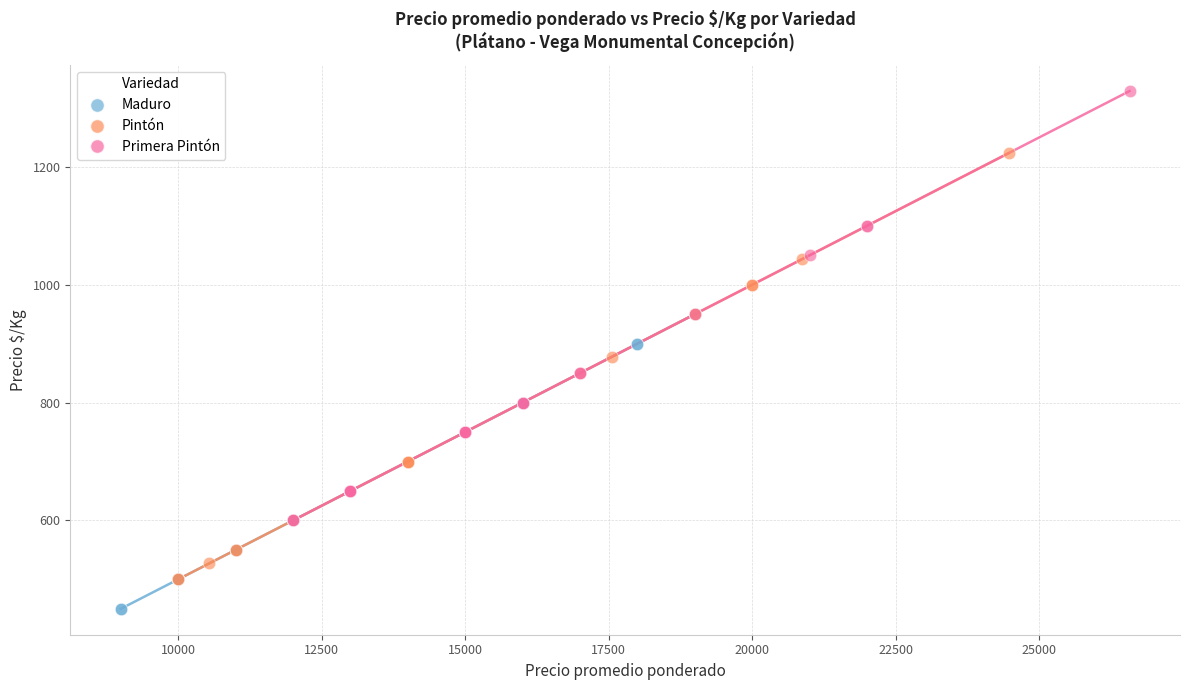

Which series reaches the minimum Y coordinate?

Maduro